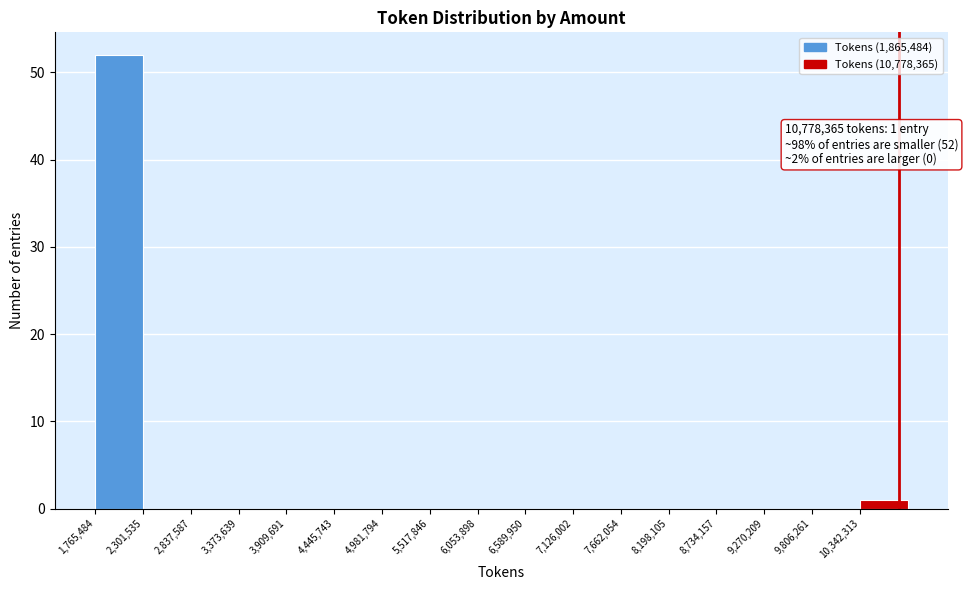

Which range on the x-axis has the tallest bar?

1800000 to 2300000